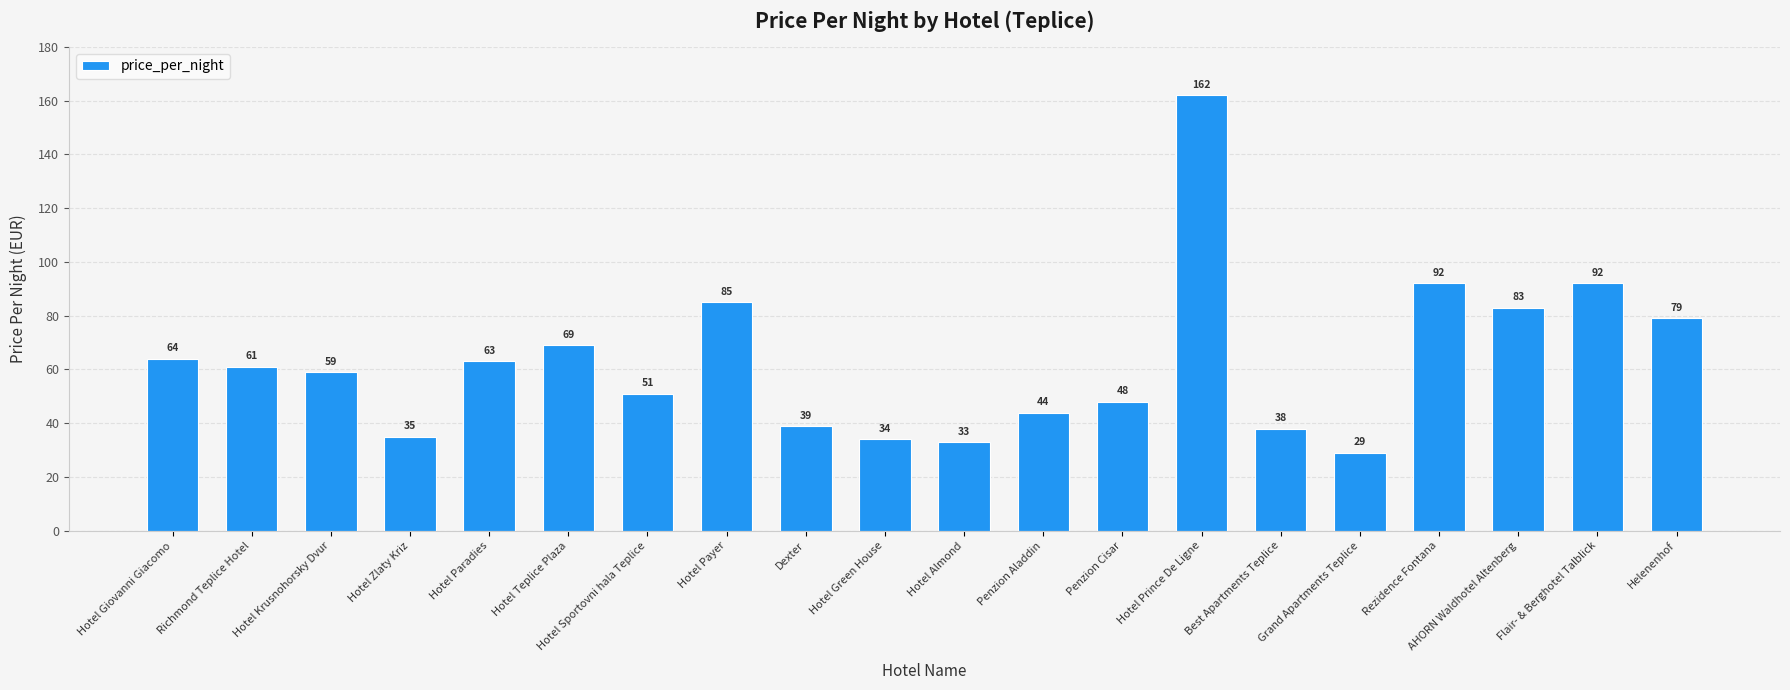

Does the chart contain stacked bars?

No